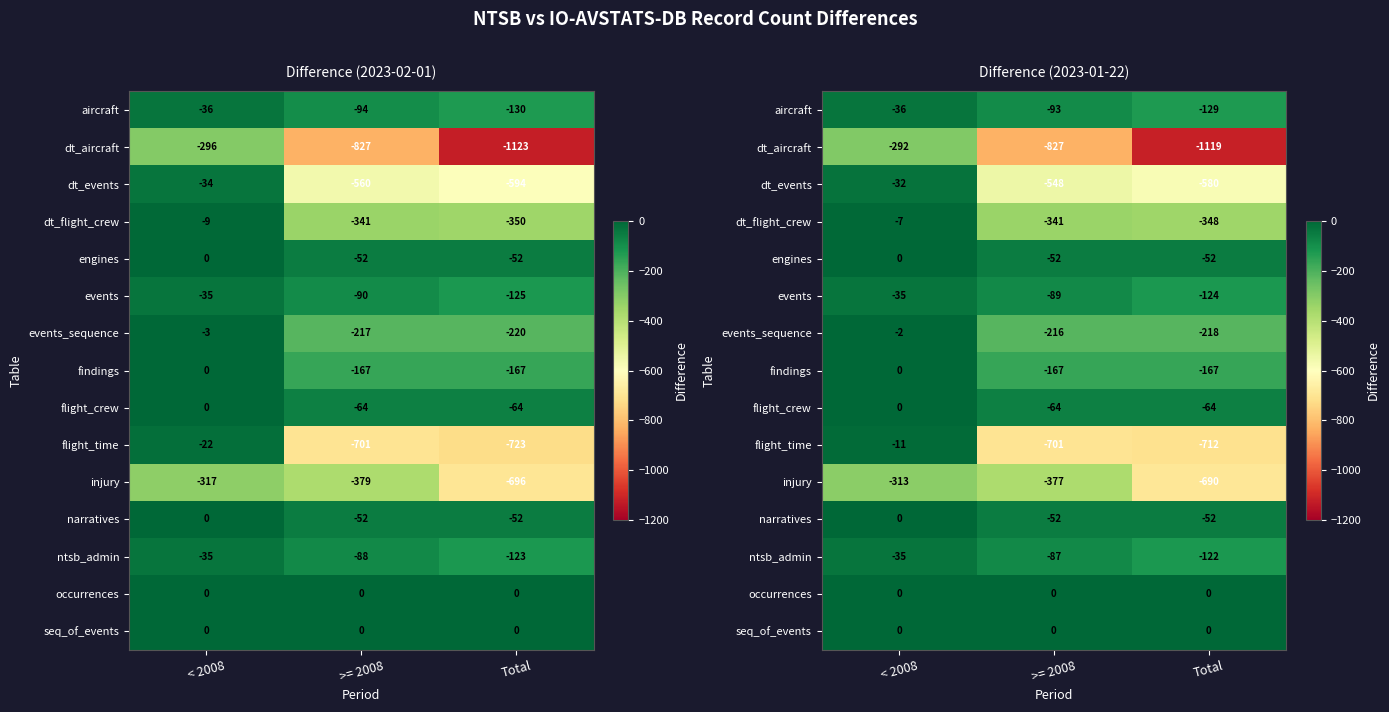

What is the sum of all aircraft values?

-258